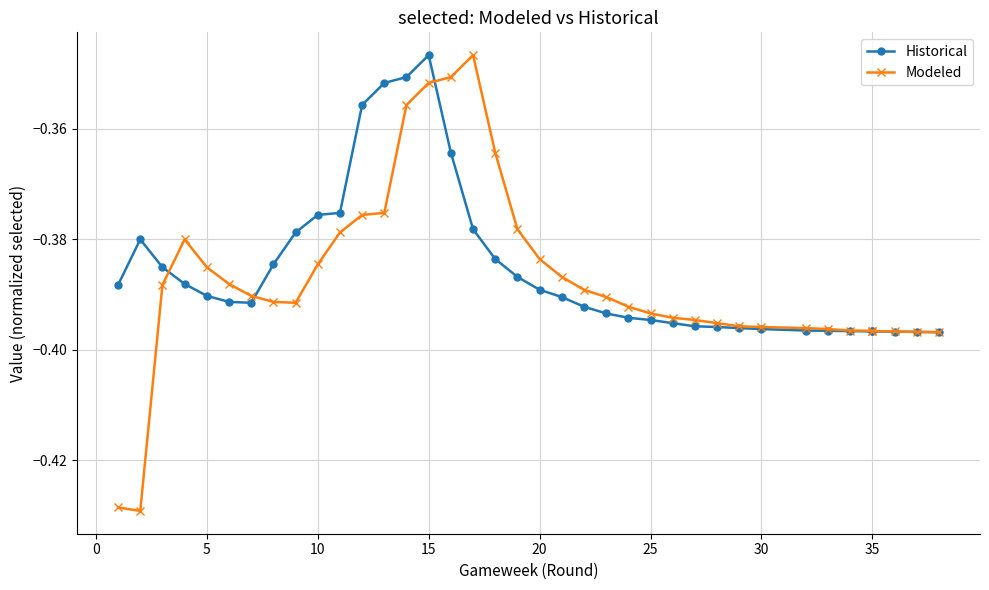

Which series has the largest range (max minus min)?

Modeled